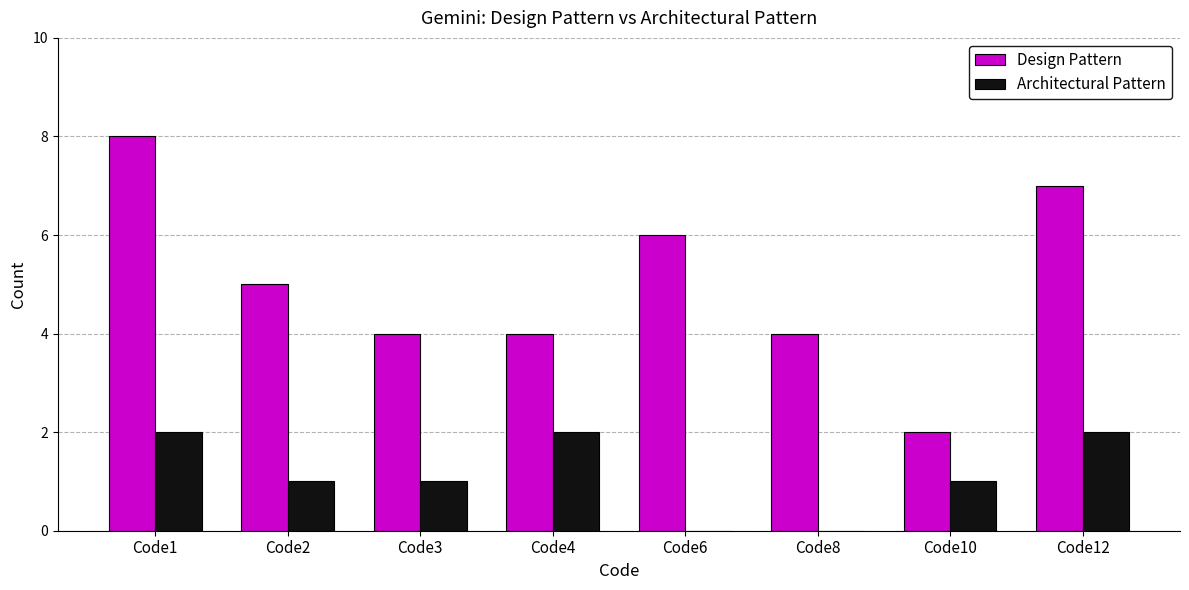

Is it true that Architectural Pattern equals 2 at Code1?

True